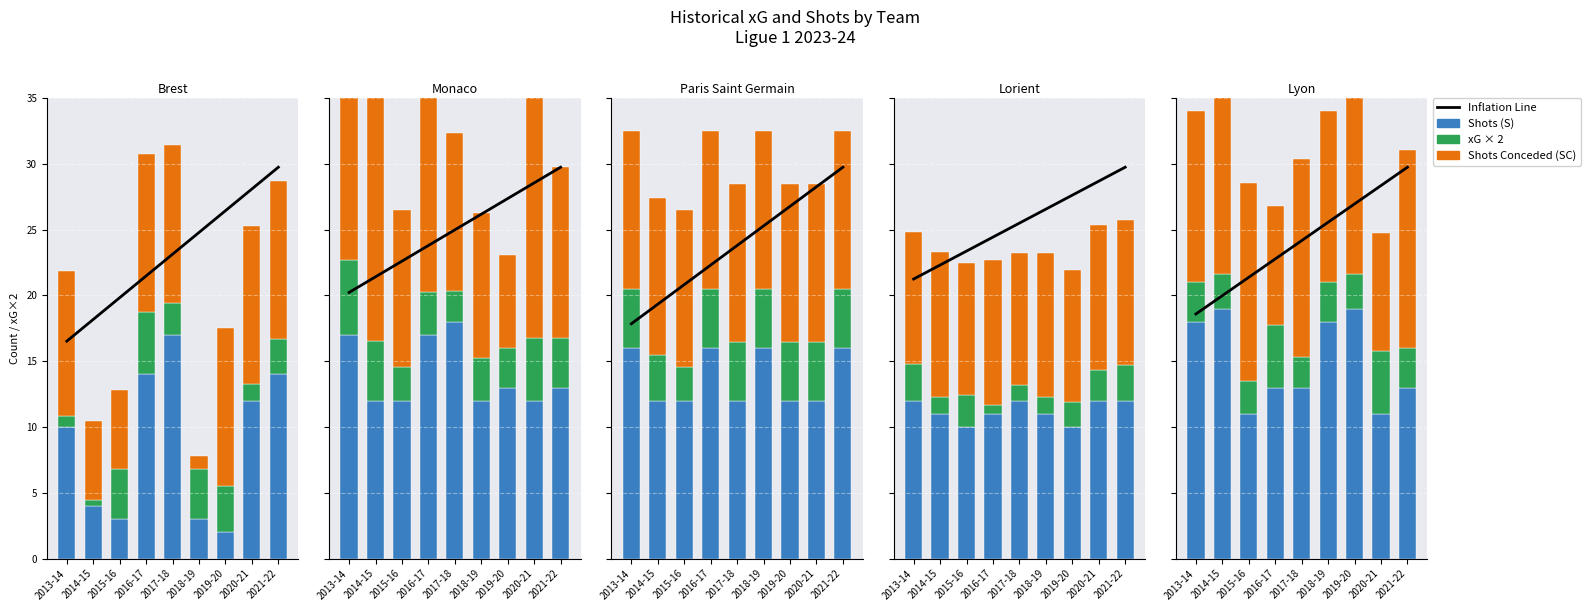

What is the value of the xG bar at the 5th from the left?

2.3